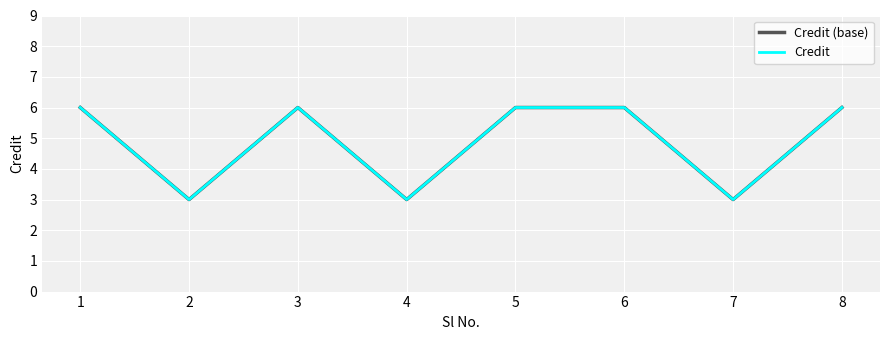

Which series changed the most between 3 and 7?

Credit (base)